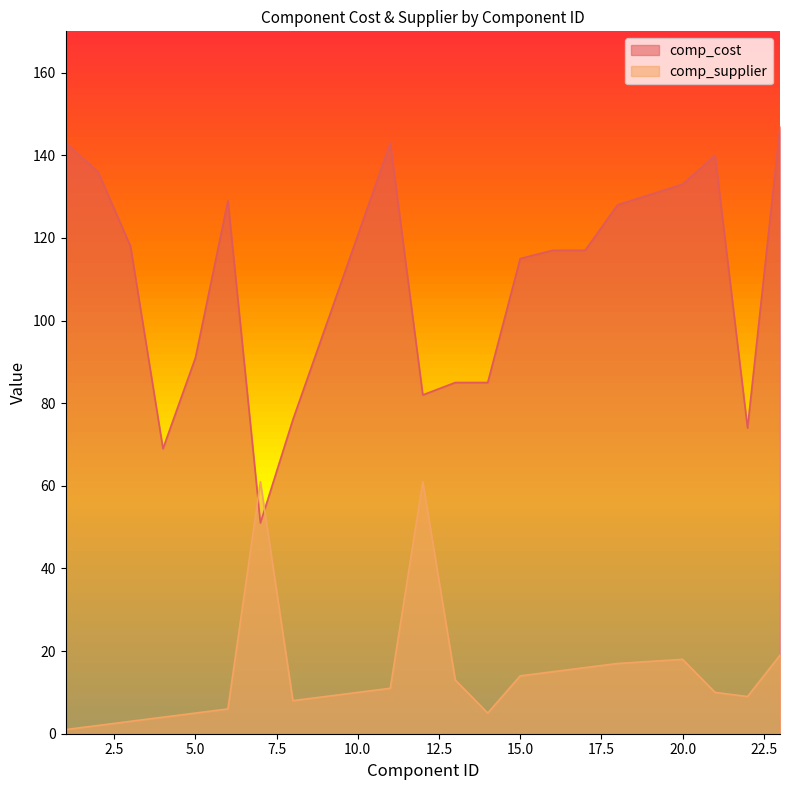

What is the difference between the comp_cost values at 8 and 21?

64